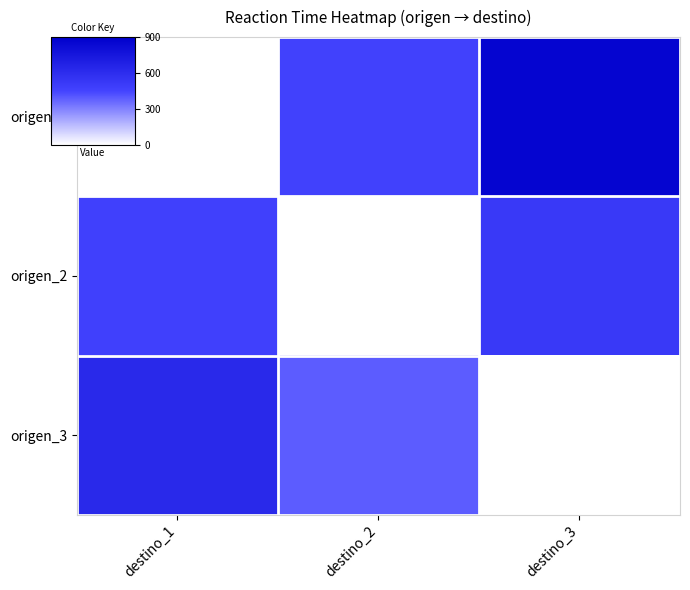

Which label corresponds to the largest value in the chart?

destino_3